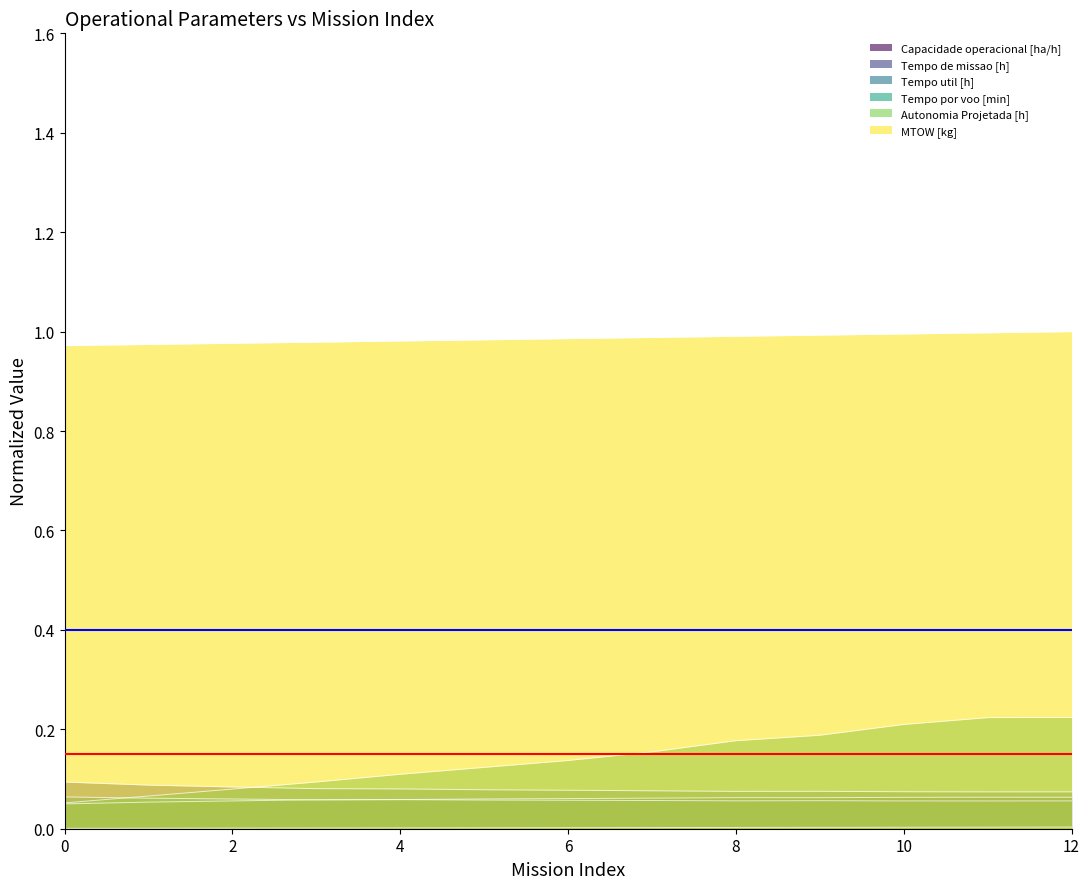

Count the number of categories in the chart.

13